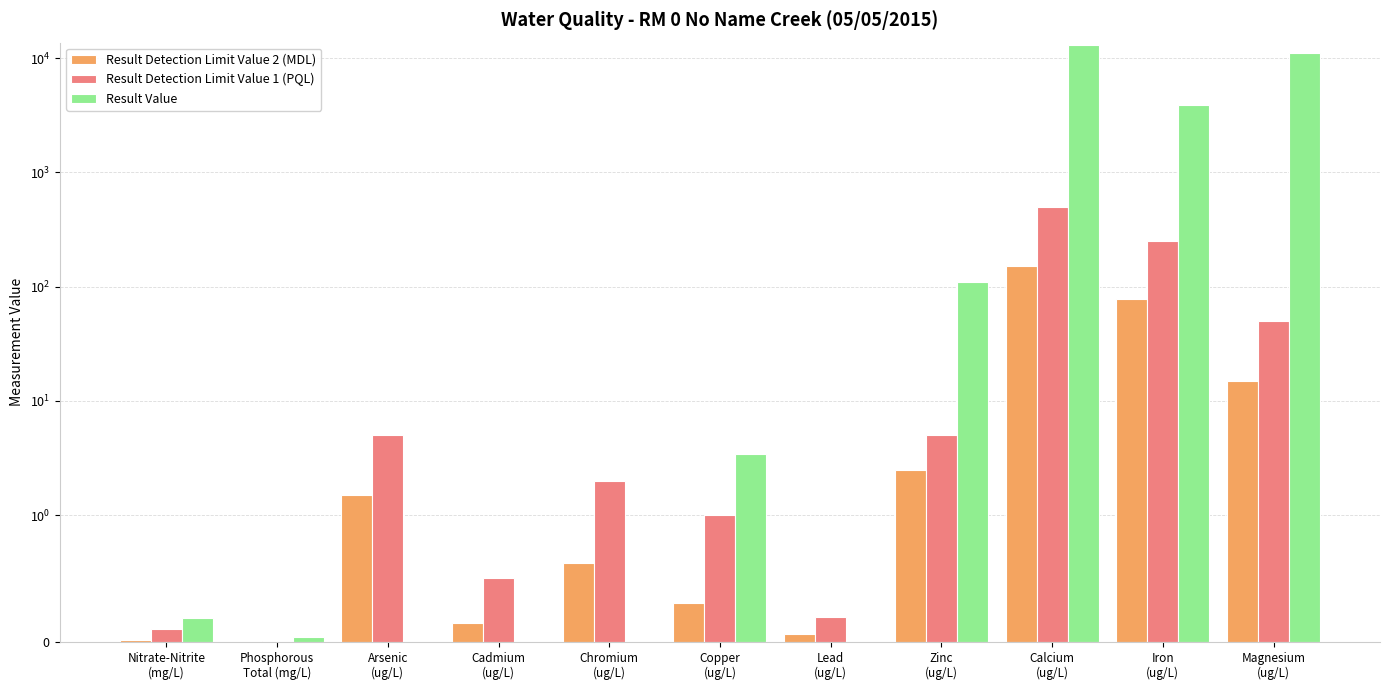

What is the approximate value of Result Detection Limit Value 2 (MDL) at Arsenic
(ug/L)?

1.5